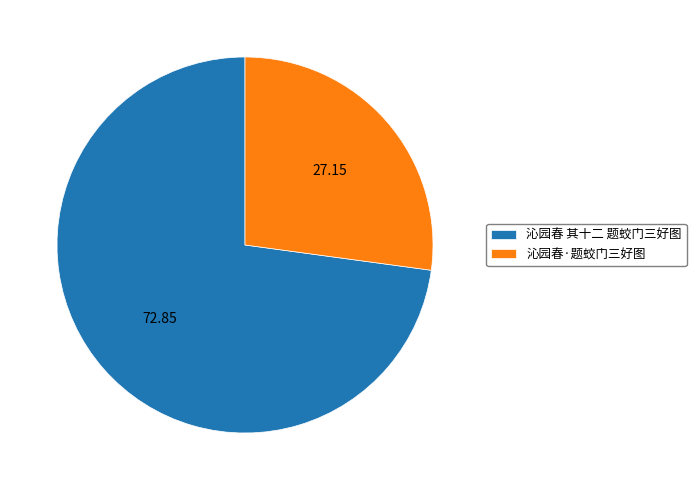

Does 沁园春 其十二 题蛟门三好图 account for over 50% of the chart?

Yes